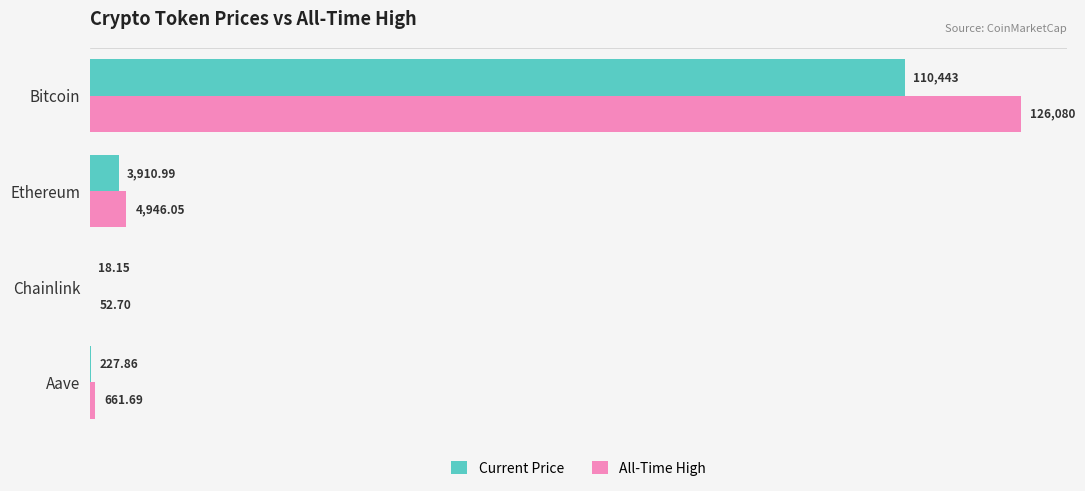

Which series changed the most between Ethereum and Chainlink?

All-Time High